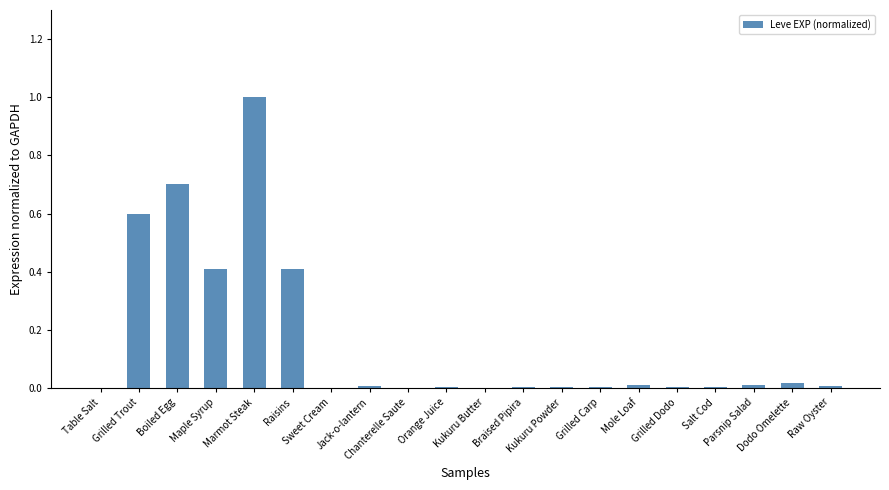

What is the maximum value shown in the chart?

1.0